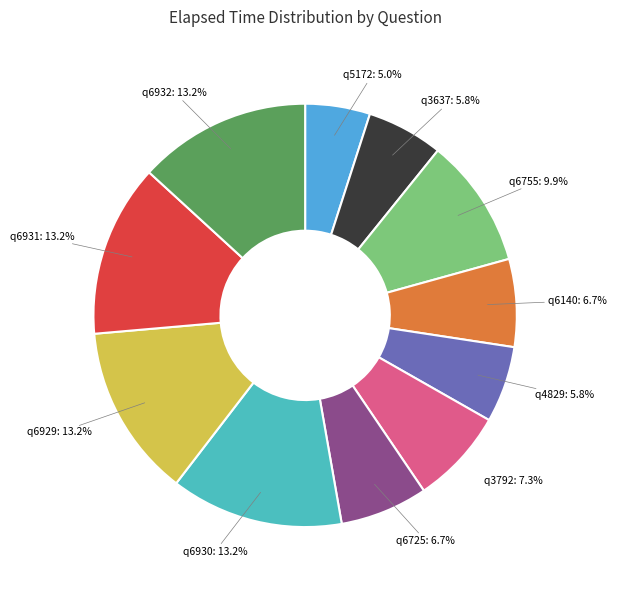

Which slice is the smallest?

q5172